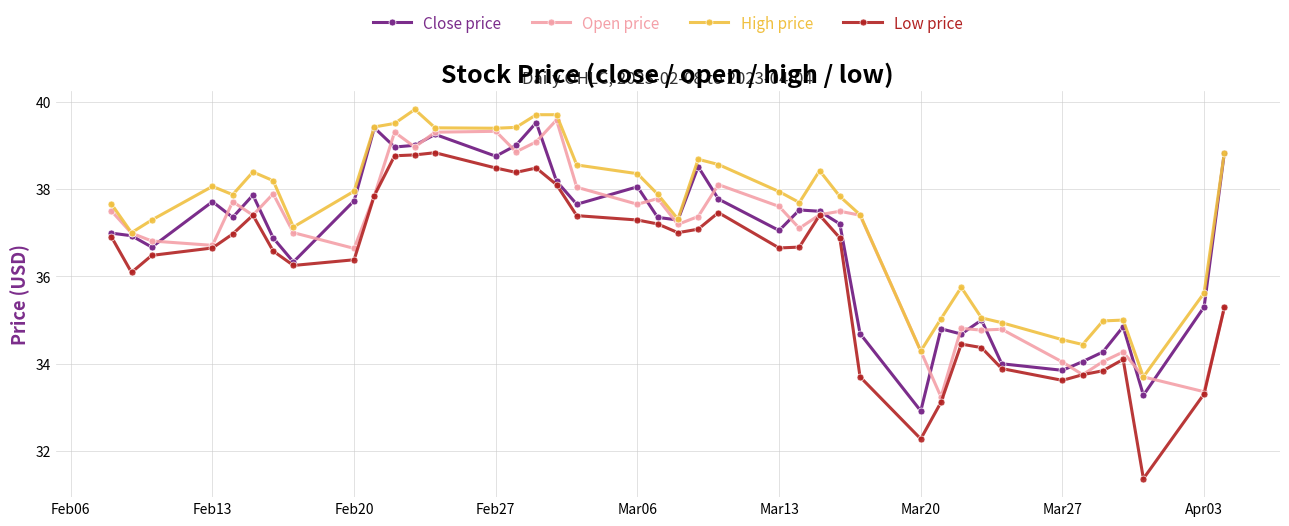

How many data points does each series have?

40